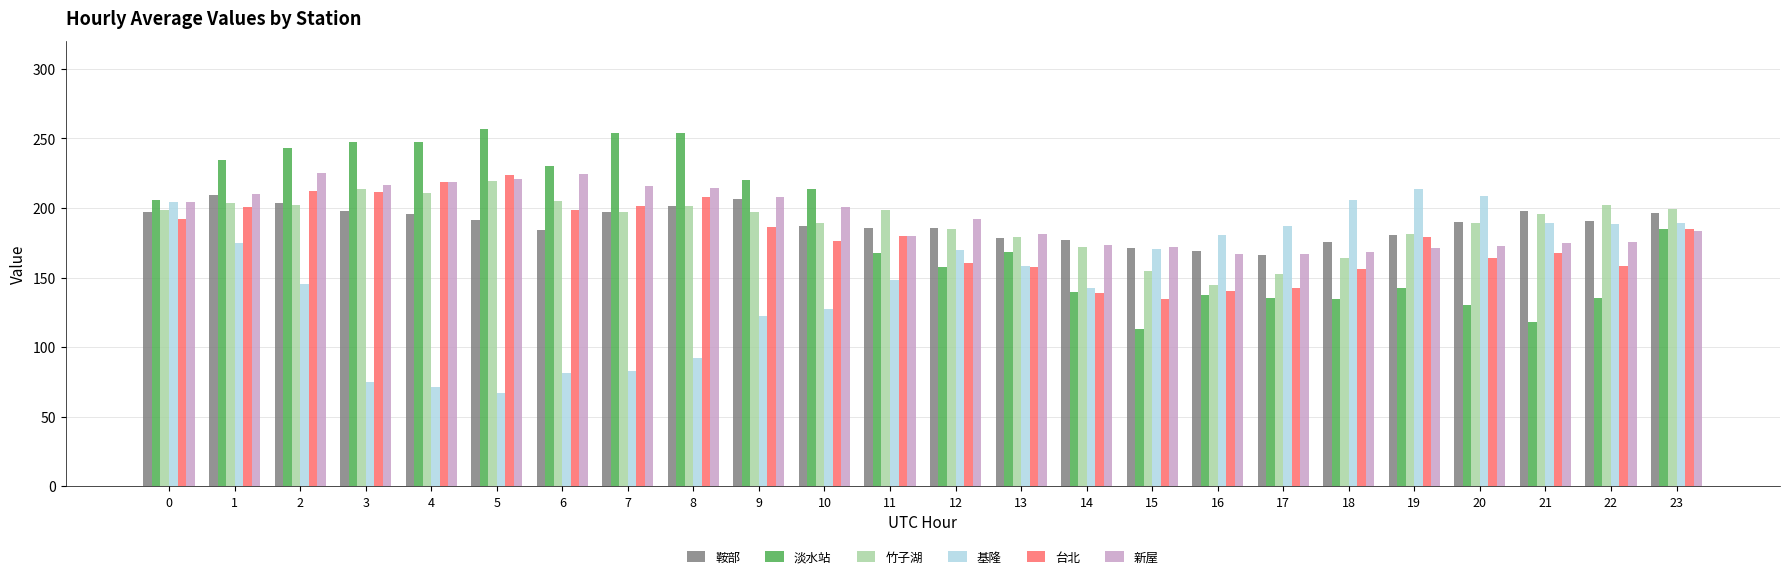

What is the value of the 鞍部 bar at the 14th from the left?

178.6